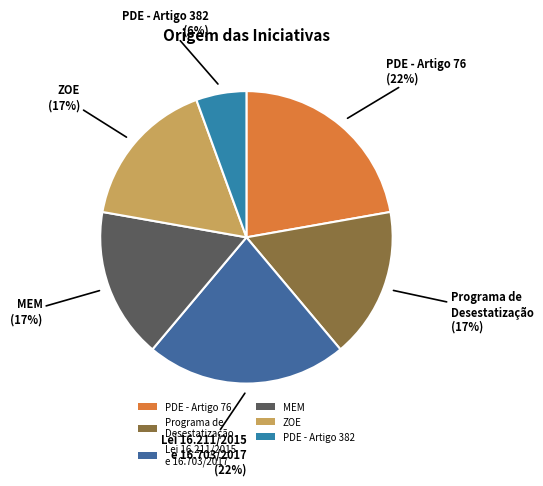

How many segments does this pie chart have?

6